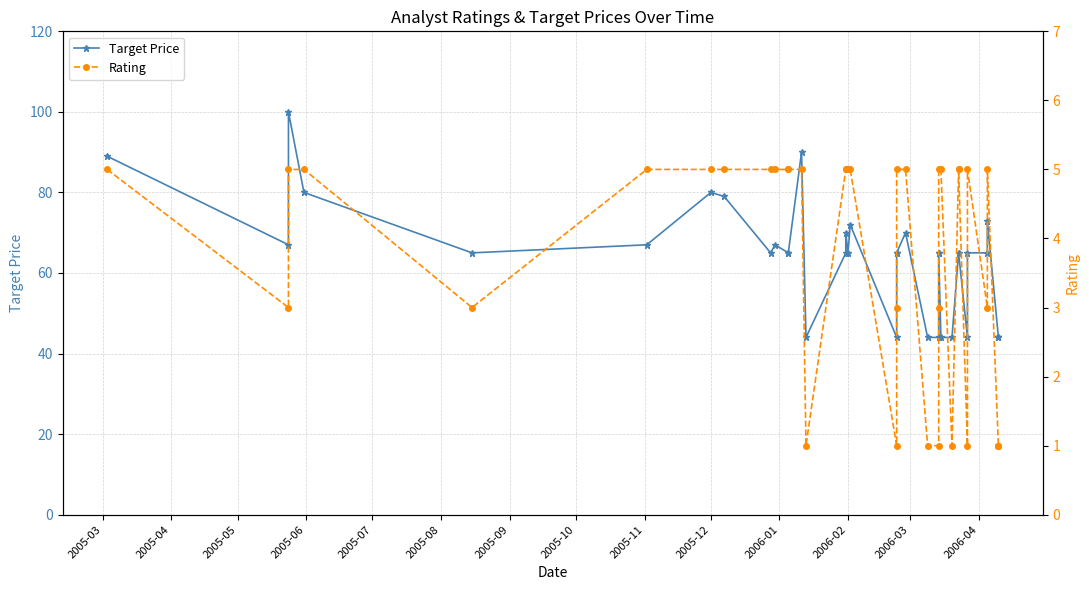

What is the value of the Rating point at the 11th from the left?

5